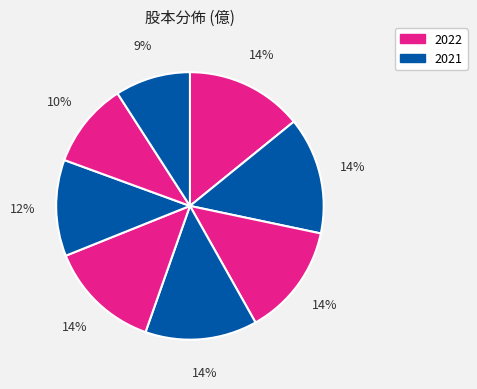

How many segments does this pie chart have?

8